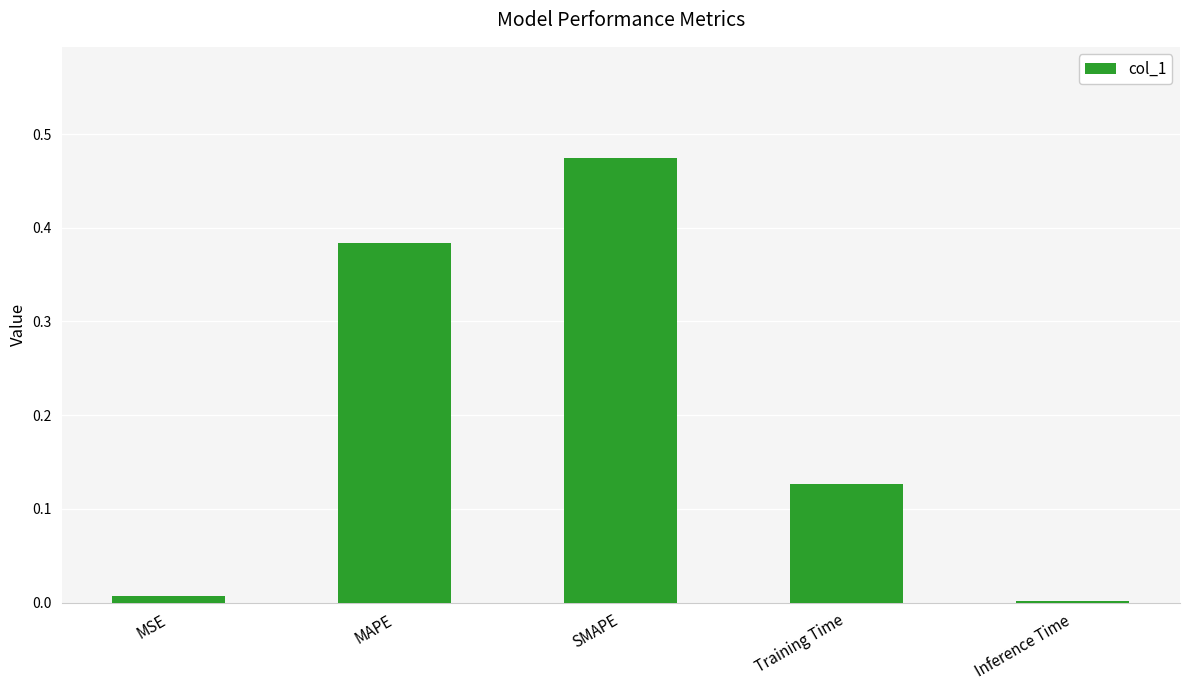

At which label is the value closest to 0?

Inference Time